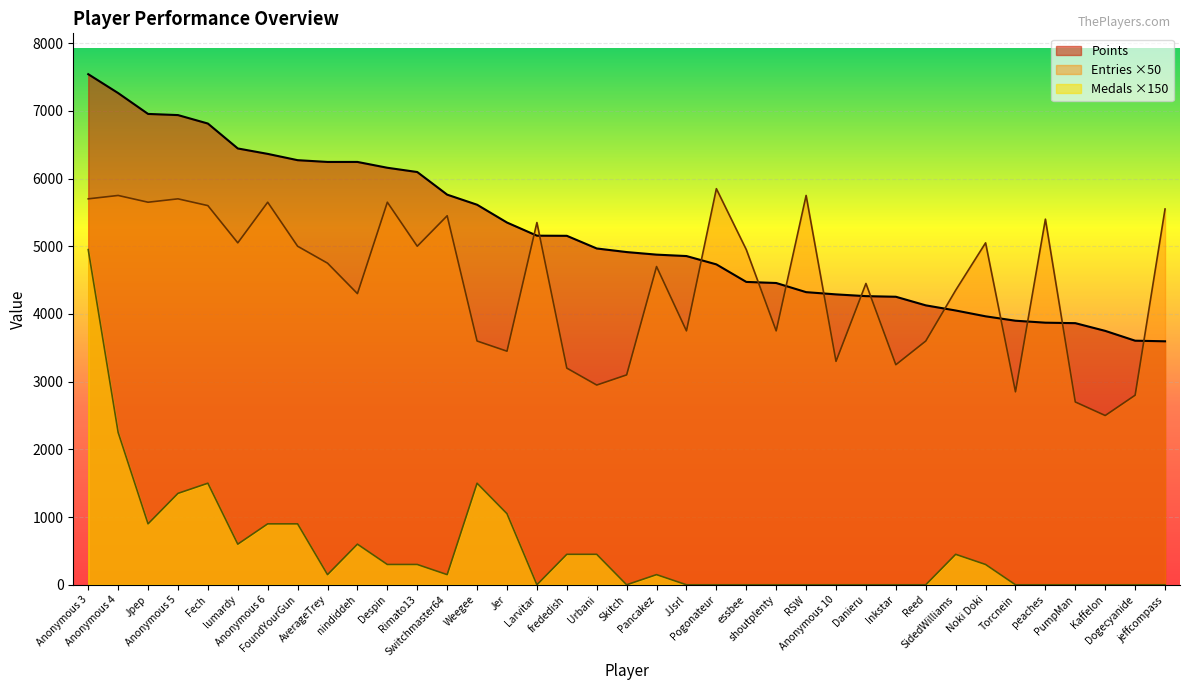

Reading left to right, transcribe all the data shown in this chart.

Points: 7541	7262	6954	6937	6812	6444	6364	6271	6245	6245	6159	6096	5762	5613	5350	5156	5154	4967	4914	4876	4855	4732	4473	4457	4322	4289	4263	4254	4127	4051	3965	3900	3871	3864	3750	3605	3596
Medals: 4950	2250	900	1350	1500	600	900	900	150	600	300	300	150	1500	1050	0	450	450	0	150	0	0	0	0	0	0	0	0	0	450	300	0	0	0	0	0	0
Entries: 5700	5750	5650	5700	5600	5050	5650	5000	4750	4300	5650	5000	5450	3600	3450	5350	3200	2950	3100	4700	3750	5850	4950	3750	5750	3300	4450	3250	3600	4350	5050	2850	5400	2700	2500	2800	5550